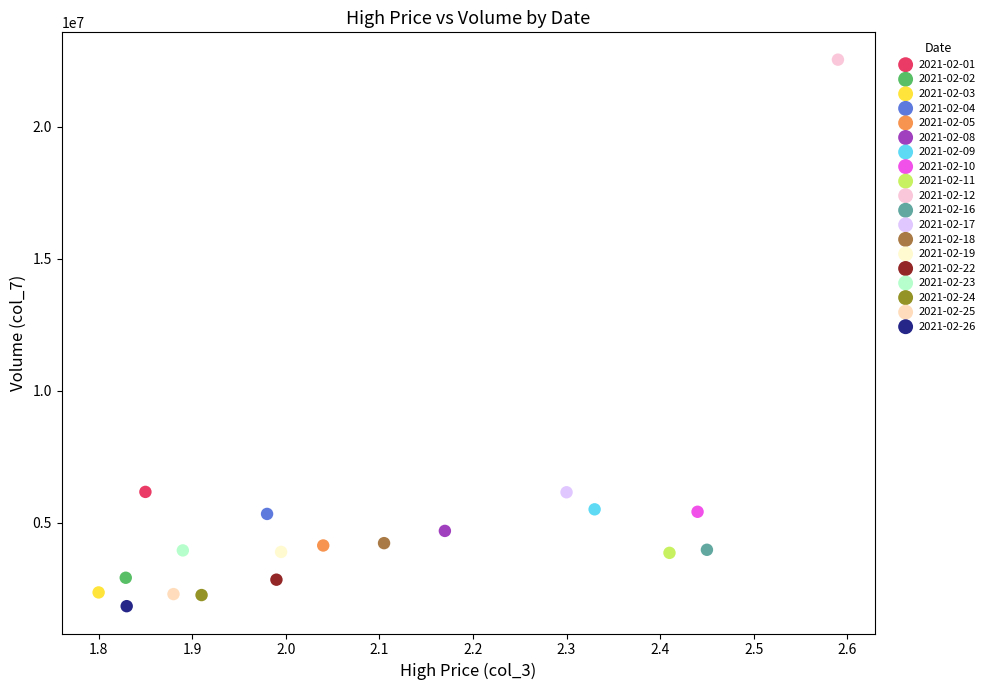

Which series contains the highest Y value?

2021-02-12